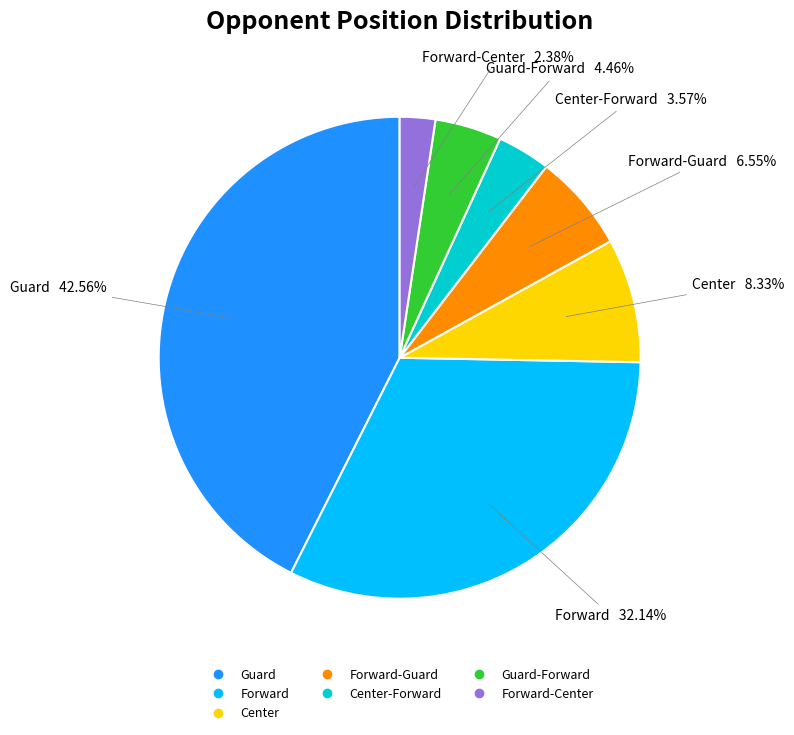

Is there any slice that represents more than half of the pie?

No